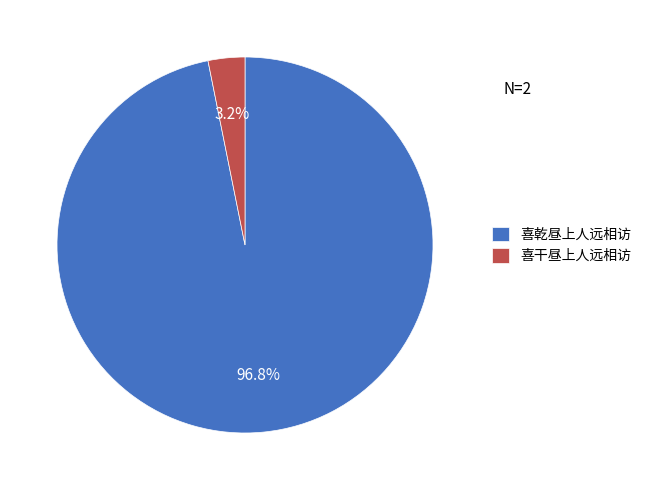

To the nearest percent, what is the difference between the 喜干昼上人远相访 and 喜乾昼上人远相访 slice percentages?

94%